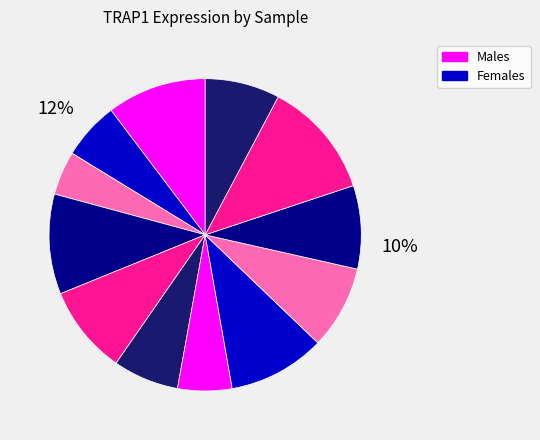

Count the number of slices in the pie.

12